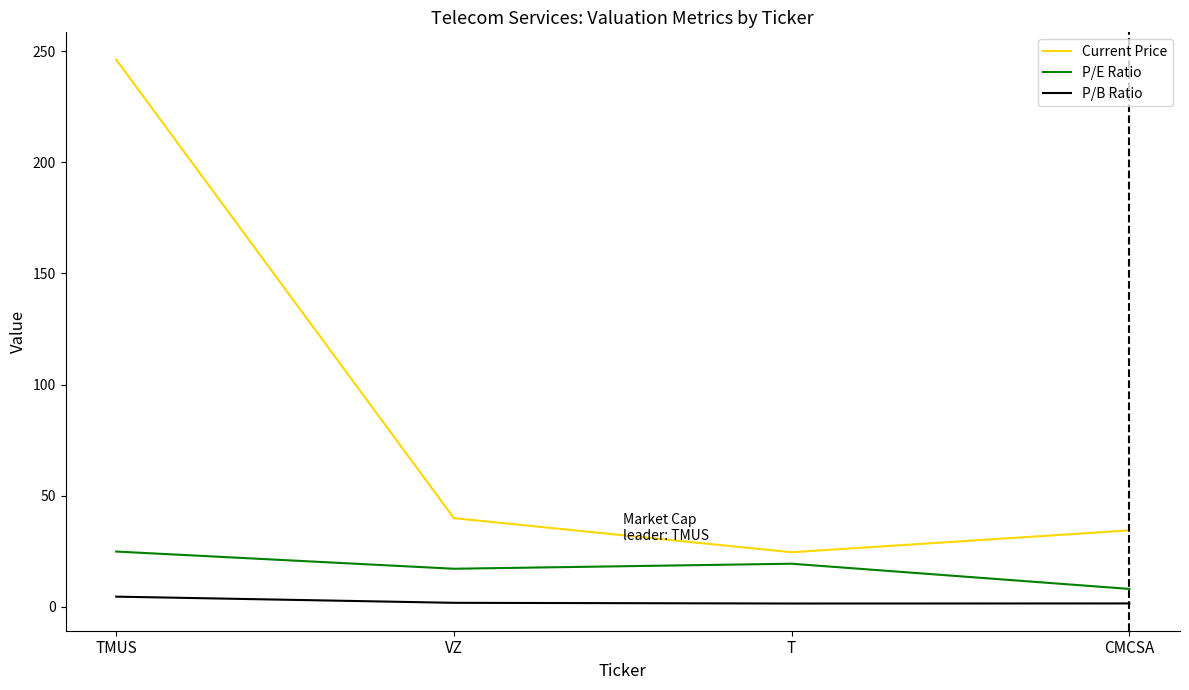

How many interior local peaks does the P/E Ratio series have?

1